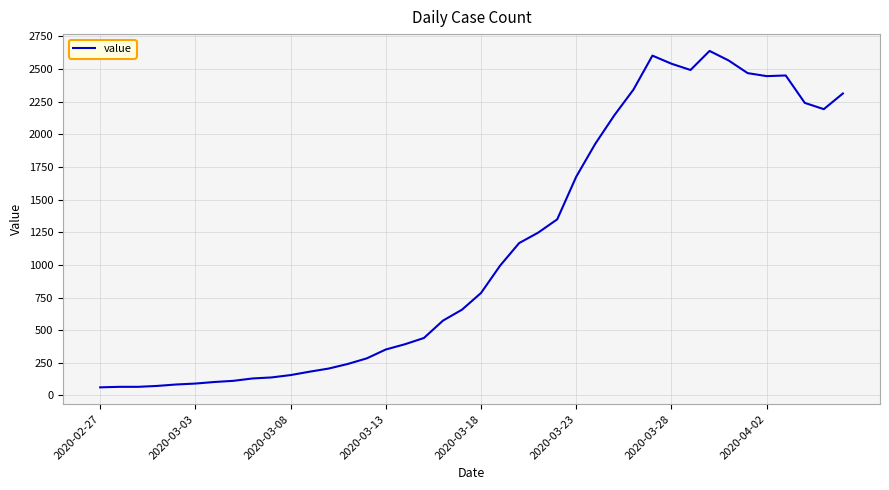

What is the smallest value displayed?

62